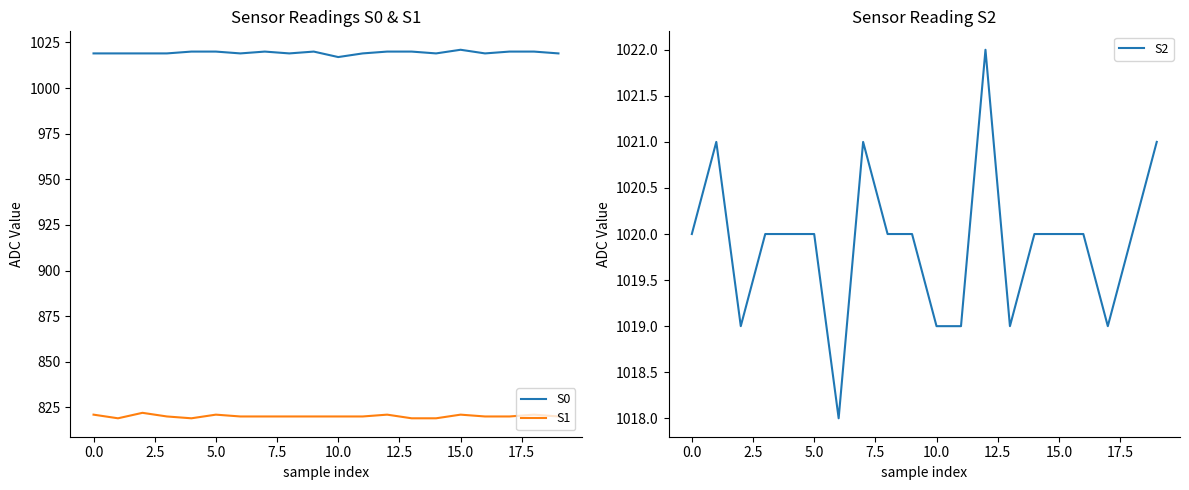

How many intersections are there between S0 and S2?

6